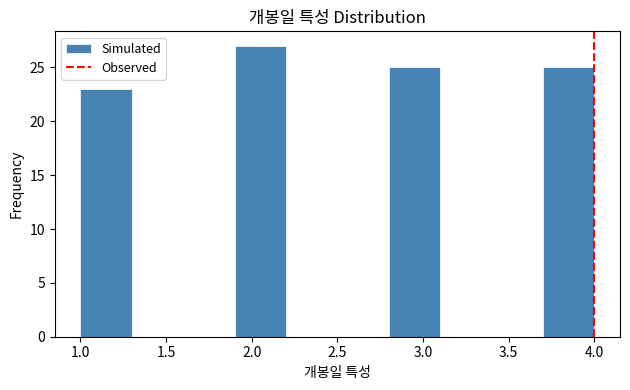

Reading left to right, list every bar in this chart as the range it spans on the x-axis followed by its height. The values are not printed on the chart, so give them approximately, as read against the axis.

1.0 to 1.3: 23
1.3 to 1.6: 0
1.6 to 1.9: 0
1.9 to 2.2: 27
2.2 to 2.5: 0
2.5 to 2.8: 0
2.8 to 3.1: 25
3.1 to 3.4: 0
3.4 to 3.7: 0
3.7 to 4.0: 25